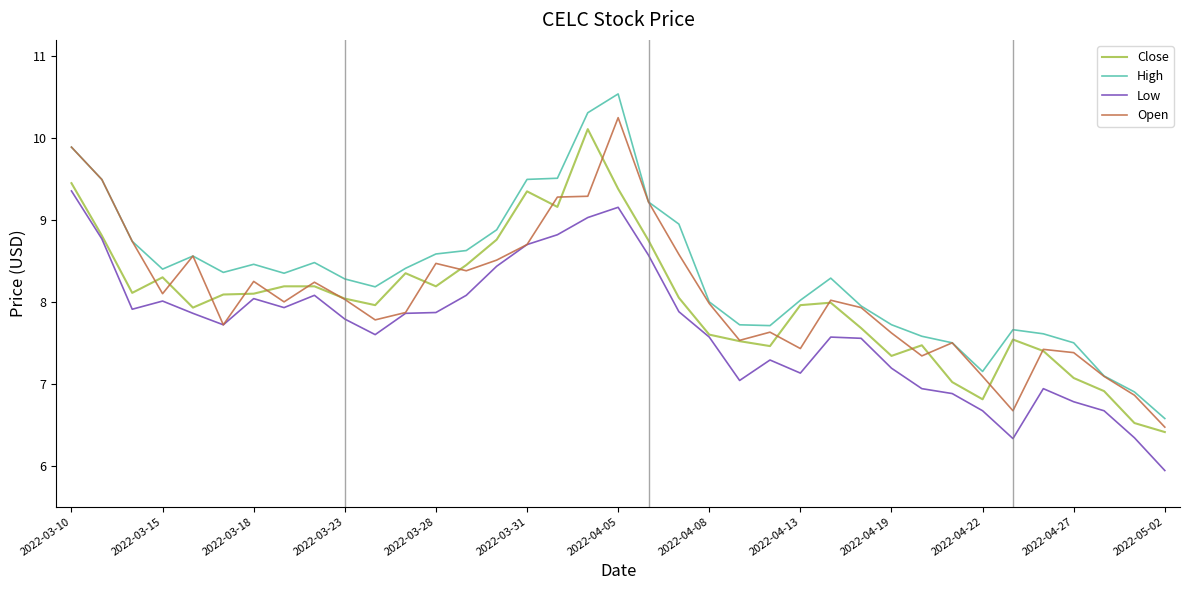

What is the smallest value displayed?

5.9